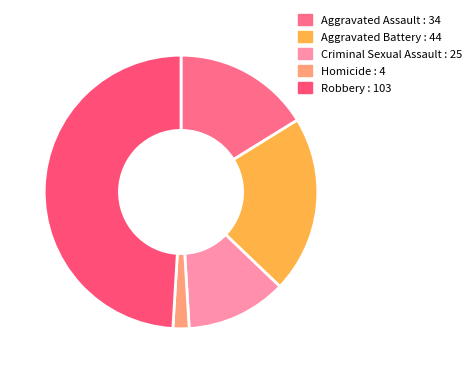

Combined, do Robbery and Aggravated Battery account for over 50%?

Yes